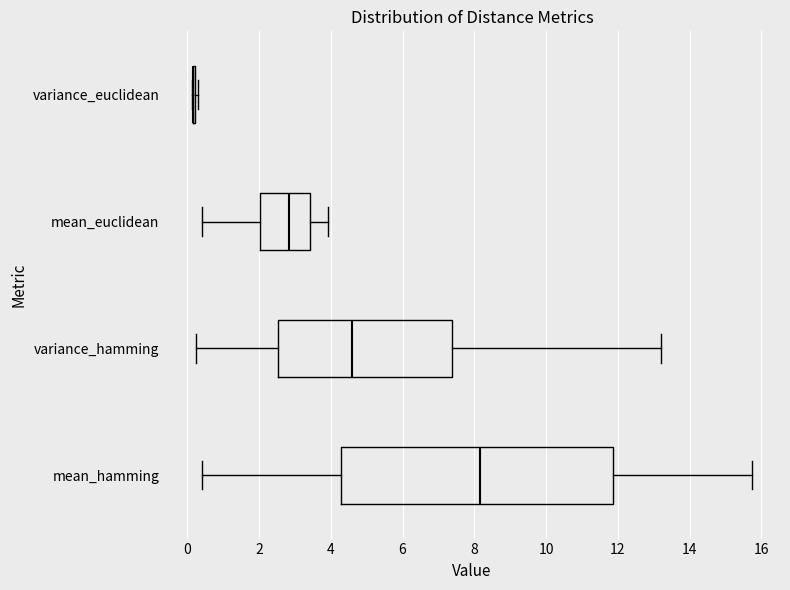

Where does the median line of the box for mean_euclidean sit on the x-axis? The values are not printed on the chart, so give them approximately, as read against the axis.

2.8